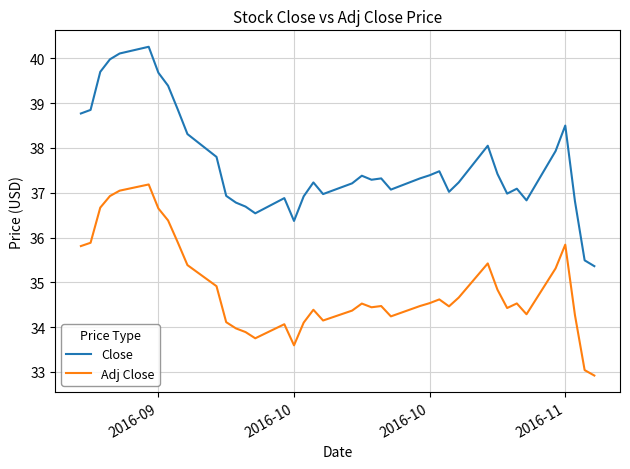

Does the chart have visible grid lines?

Yes